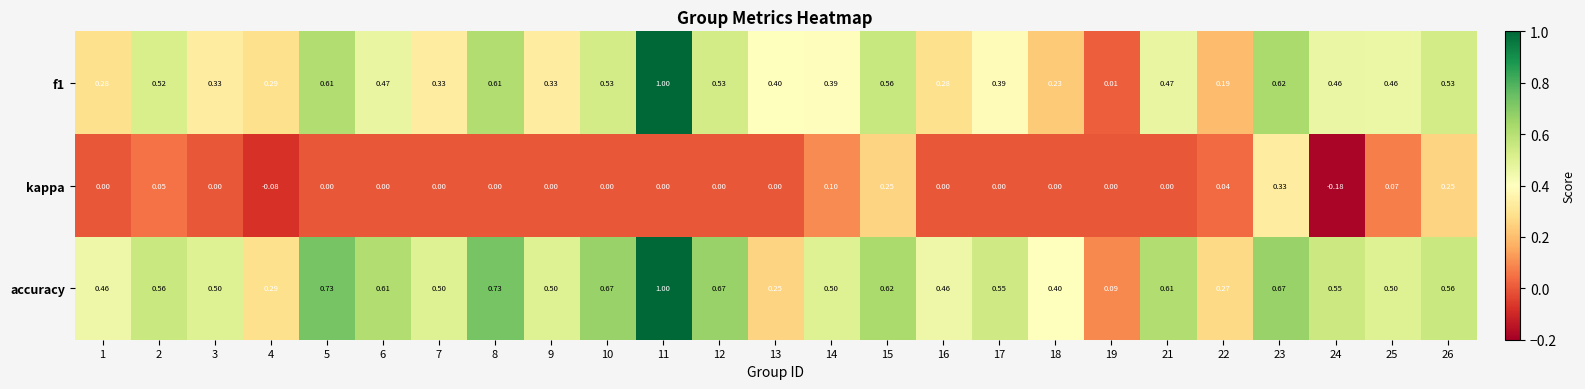

Which series has the largest total across all categories?

accuracy